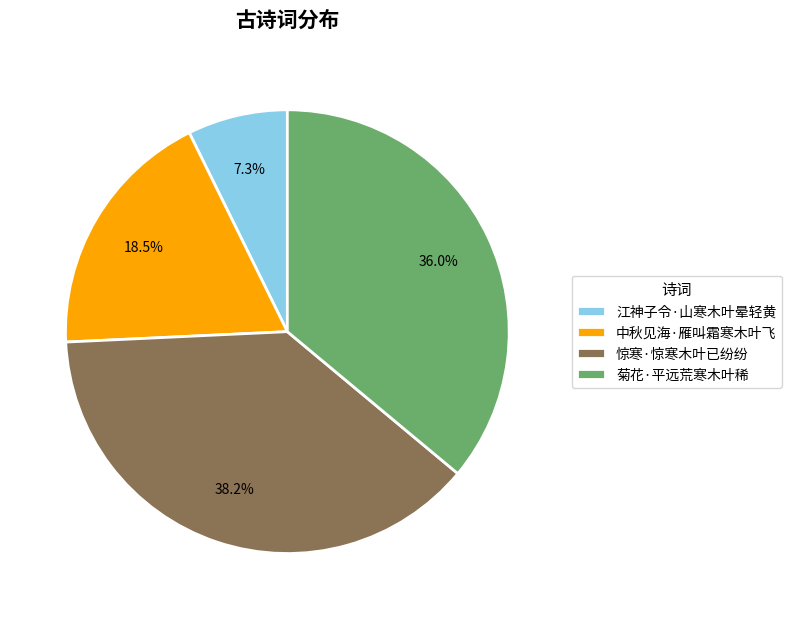

To the nearest percent, what is the combined percentage of 中秋见海·雁叫霜寒木叶飞 and 惊寒·惊寒木叶已纷纷?

57%